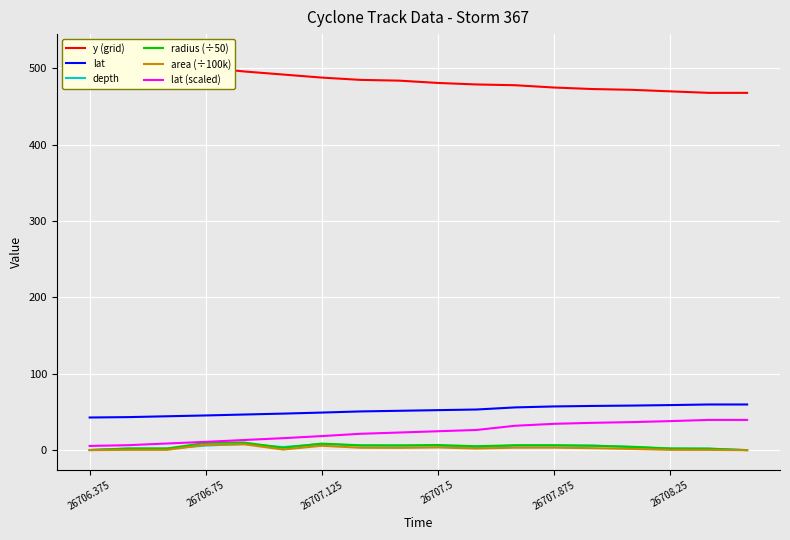

True or false: lat and depth cross at least once.

False